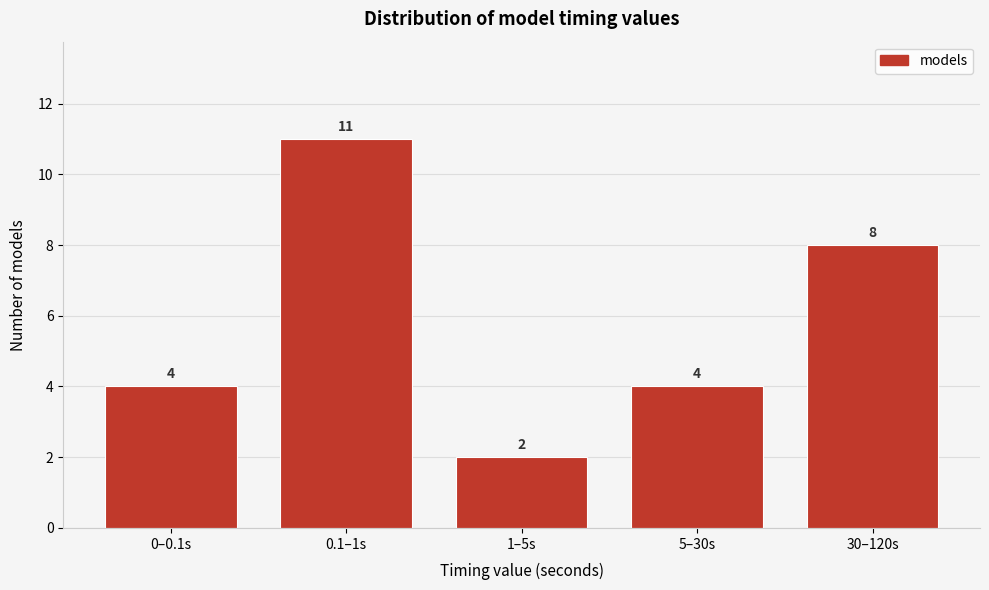

Reading left to right, what are all the values shown in this chart?

0–0.1s=4	0.1–1s=11	1–5s=2	5–30s=4	30–120s=8